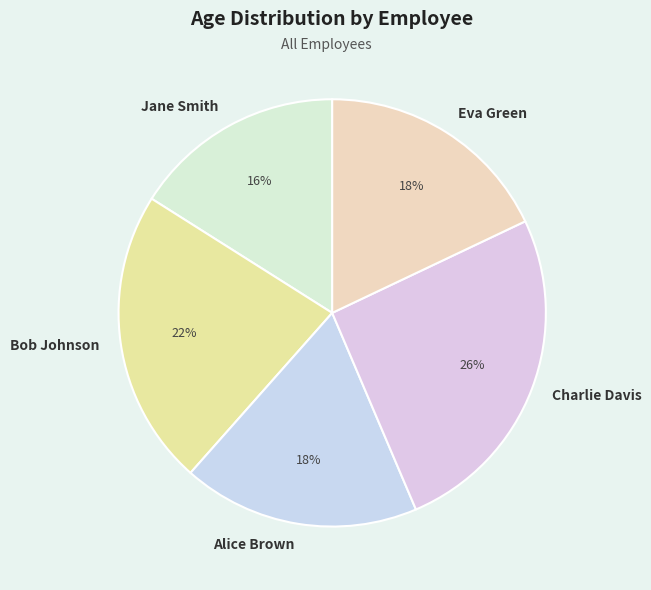

What is the ratio of the value at Eva Green to the value at Bob Johnson?

0.8